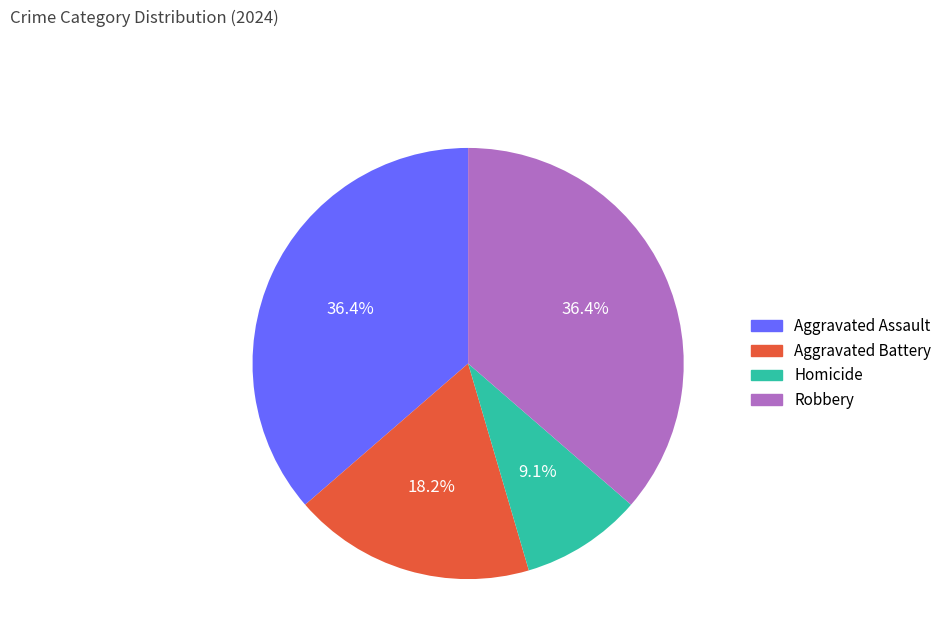

Is it true that Robbery is 36% of the pie?

True